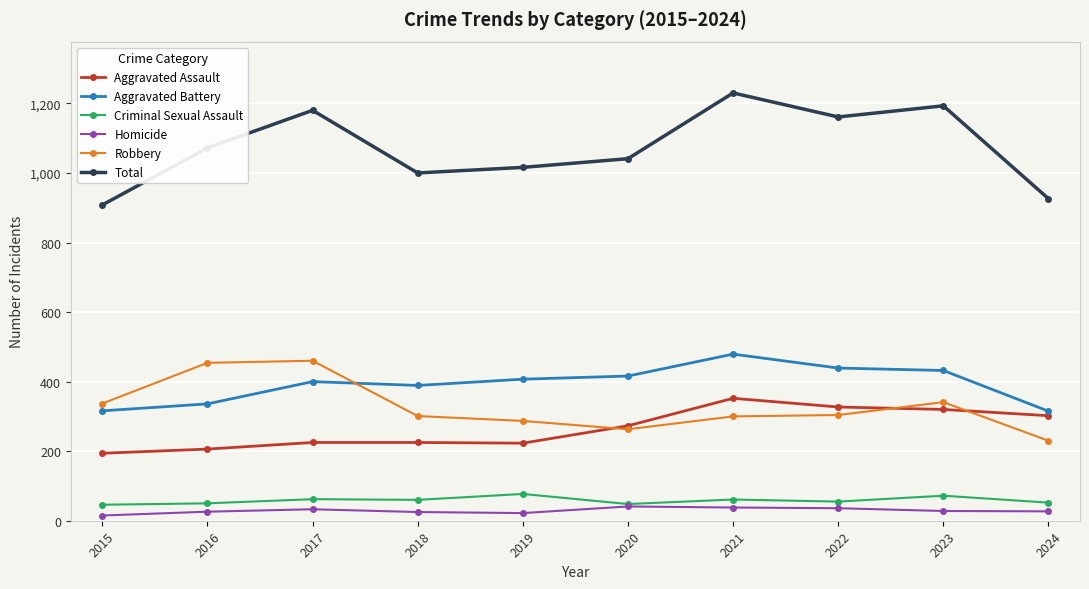

True or false: Robbery has a value of 143 at 2015.

False